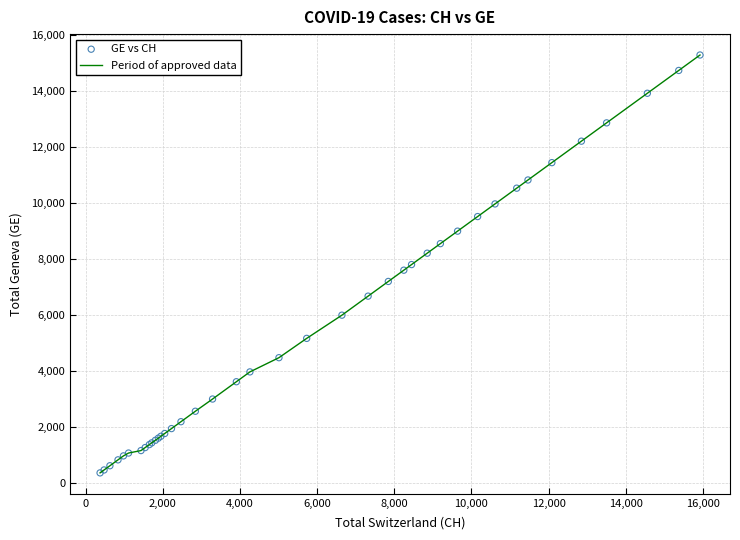

What is the difference between the maximum and minimum values?

14909